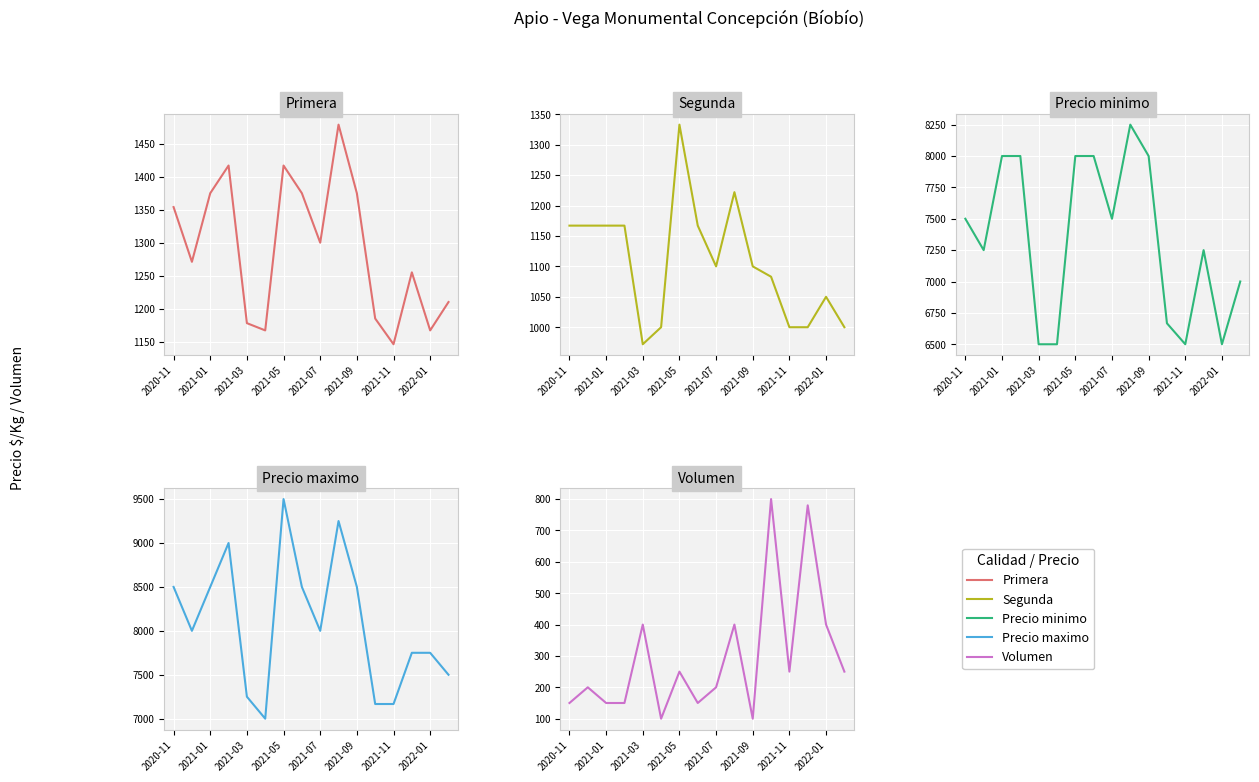

The value of Precio minimo at 15 is 1768. True or false?

False